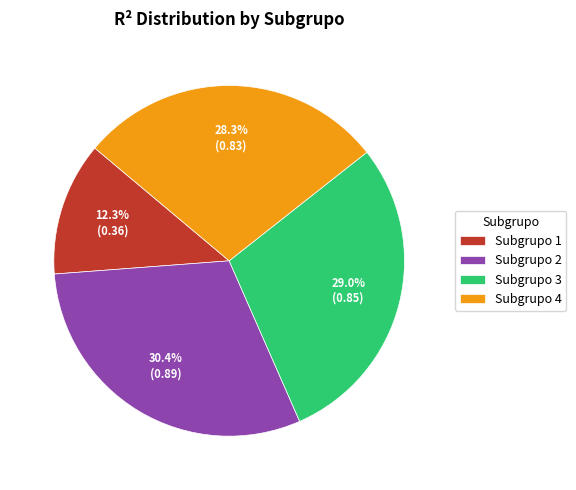

Which category has the biggest portion of the pie?

Subgrupo 2